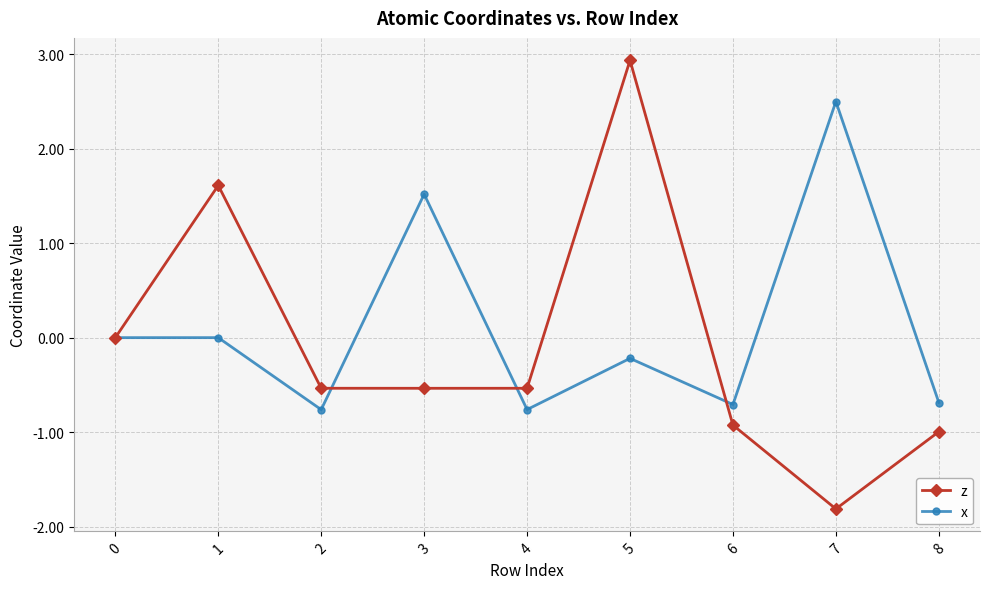

Rank the series by their average value, from highest to lowest.

x, z